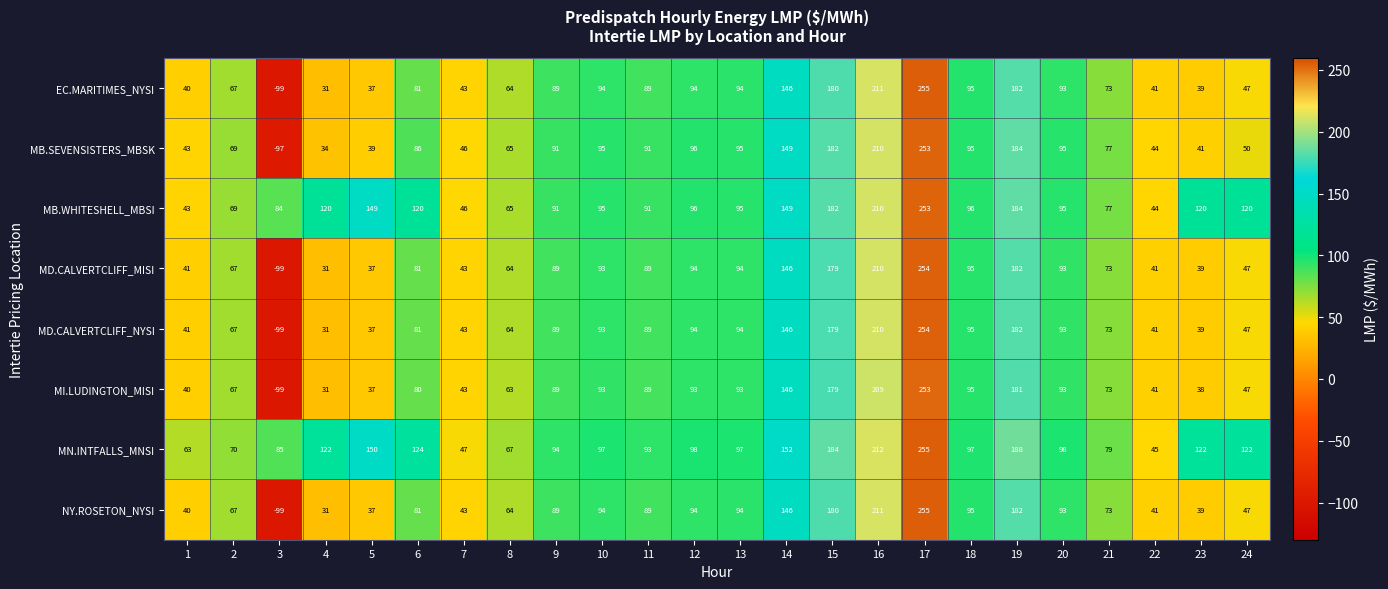

What is the difference between the second highest and second lowest values in the EC.MARITIMES_NYSI series?

180